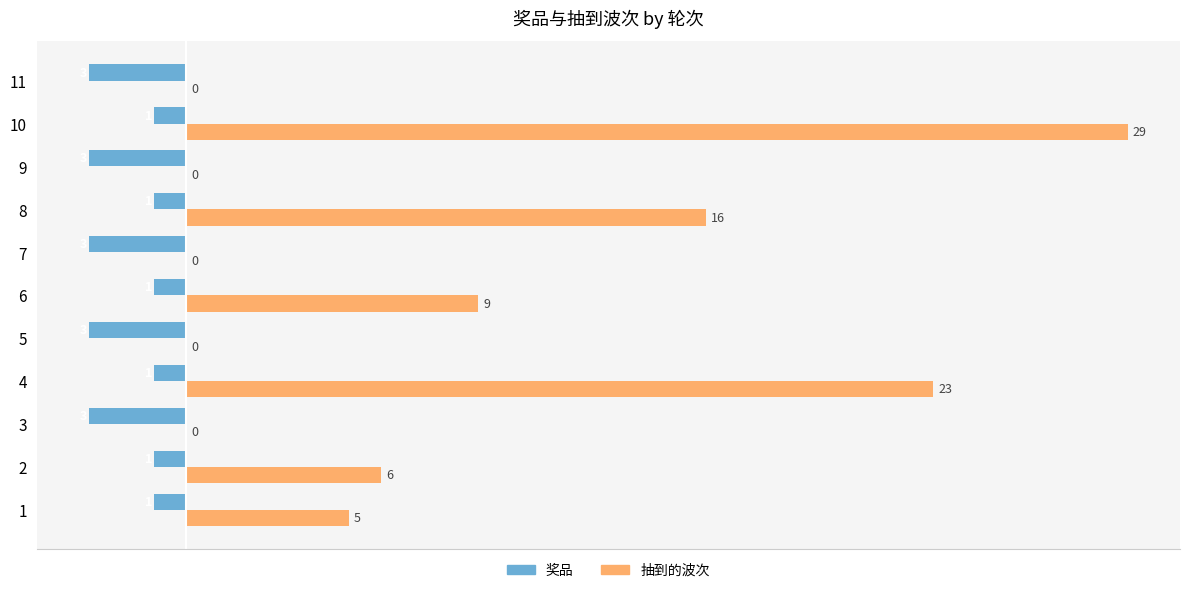

The 抽到的波次 series shows 11 at 2. True or false?

False